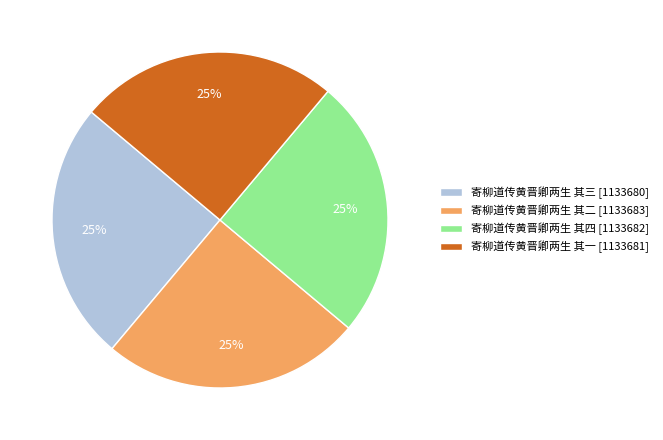

Does 寄柳道传黄晋卿两生 其一 represent more than half of the total?

No